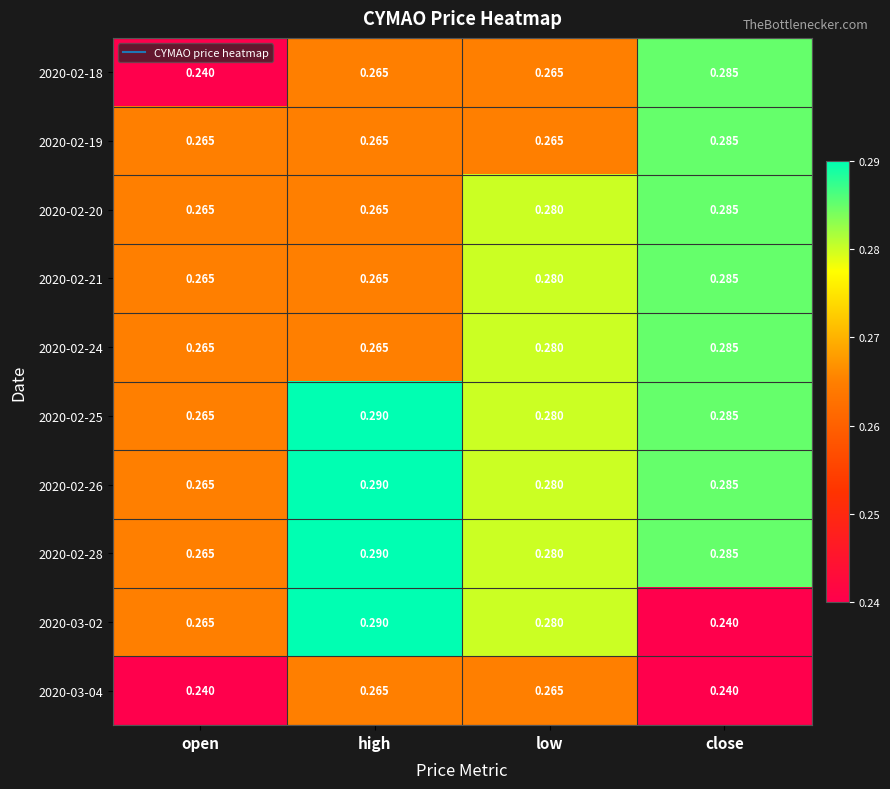

At which category is the sum across all series the highest?

close